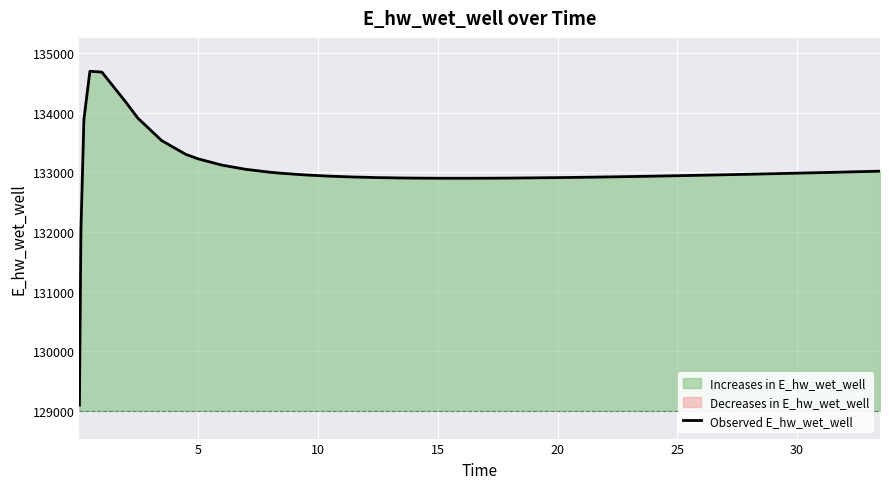

What is the lowest value of the Observed E_hw_wet_well series?

129094.6